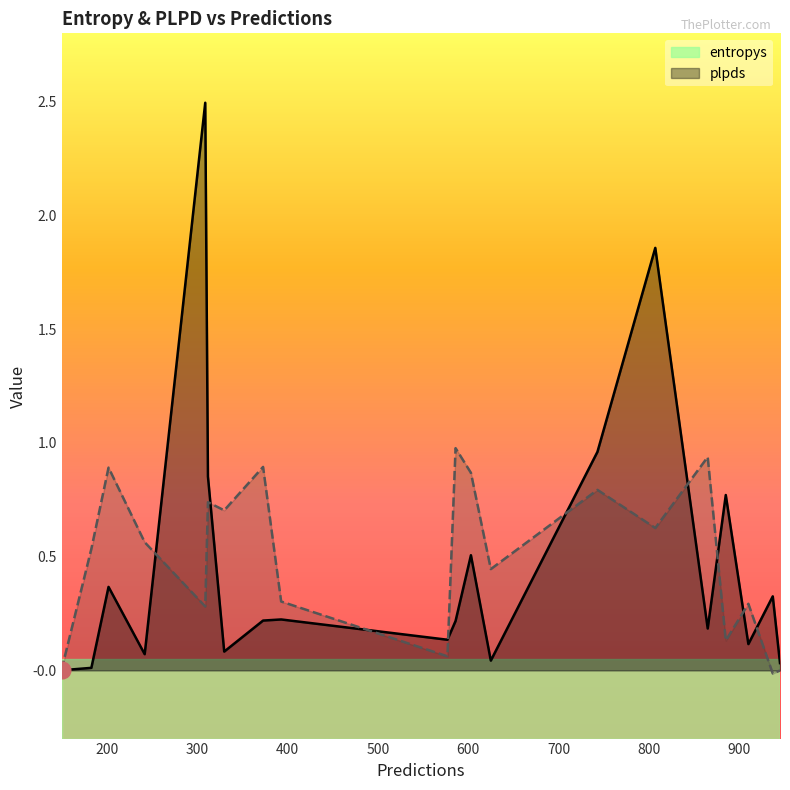

Which series has the largest range (max minus min)?

entropys